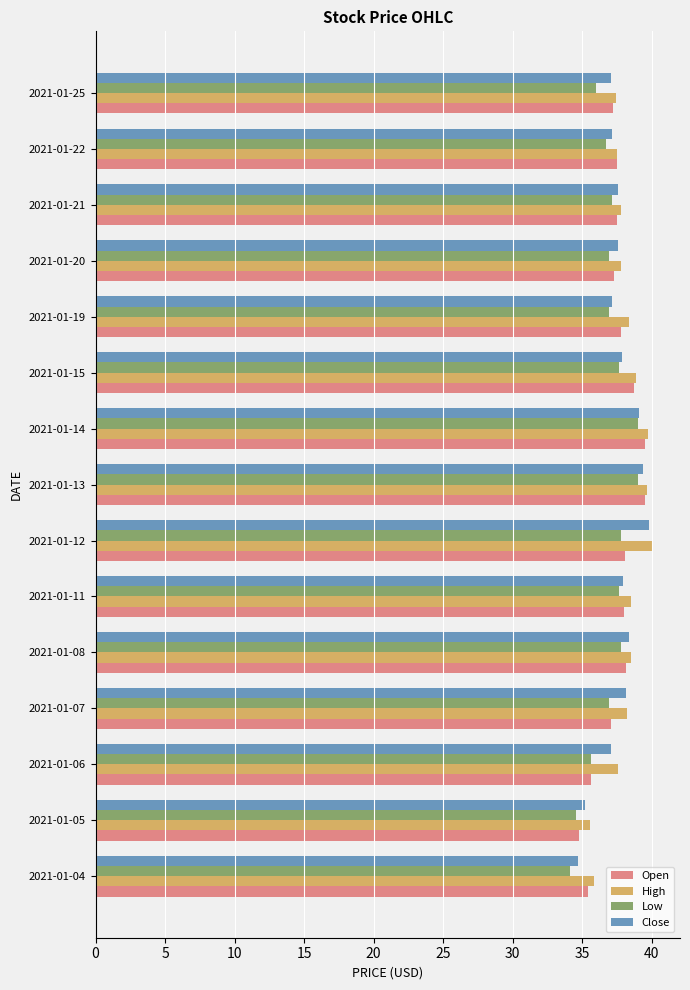

The value of Close at 2021-01-25 is 58.8. True or false?

False